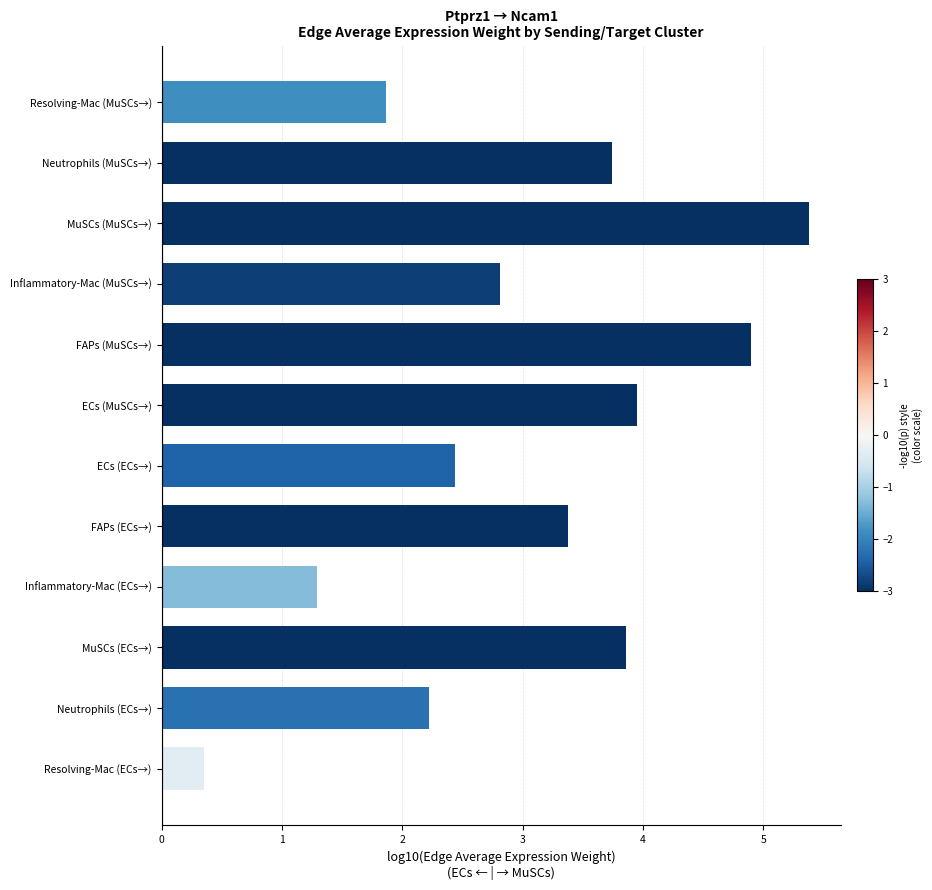

How many values exceed 3?

6